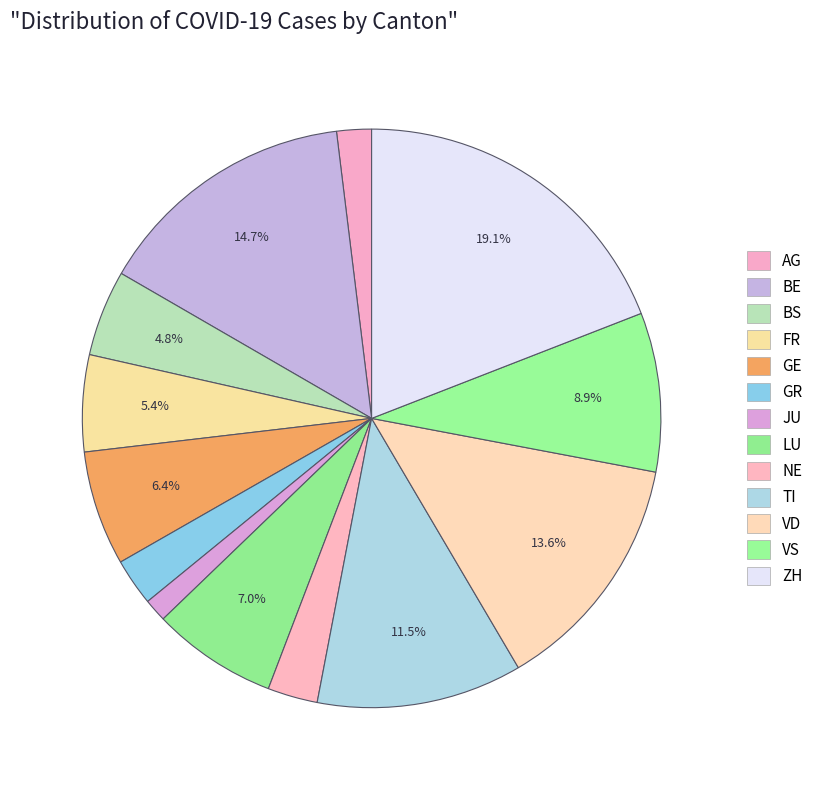

To the nearest percent, what is the difference between the largest and smallest slice percentages?

18%